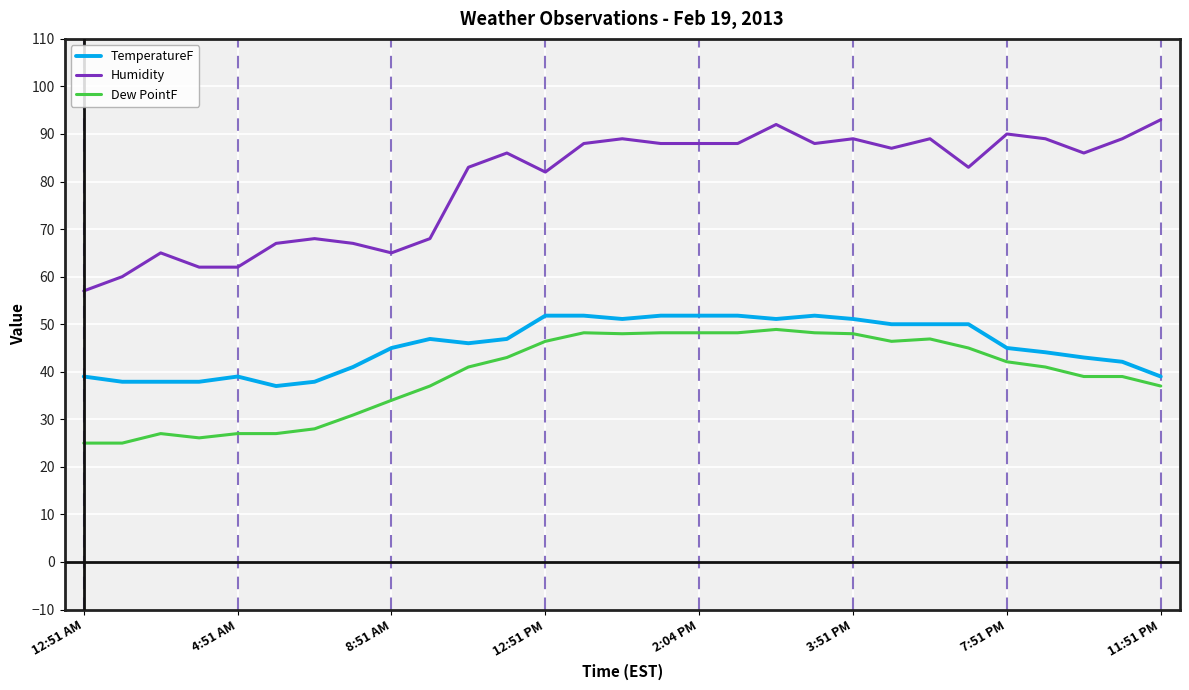

True or false: TemperatureF and Humidity intersect in this chart.

False